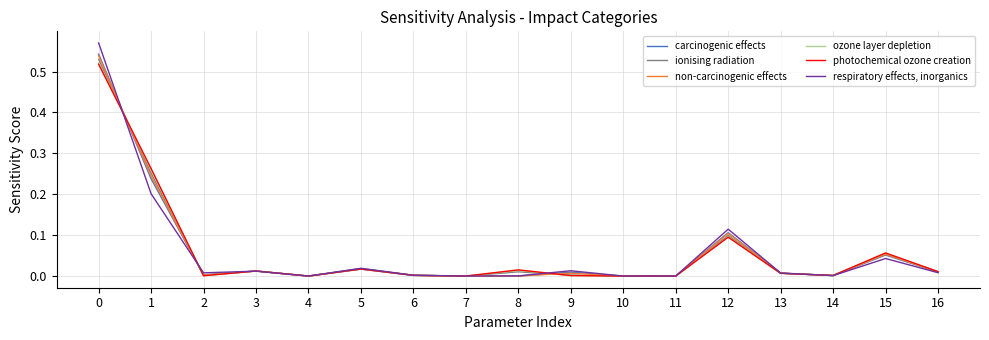

The non-carcinogenic effects series shows 0.0 at 10. True or false?

True